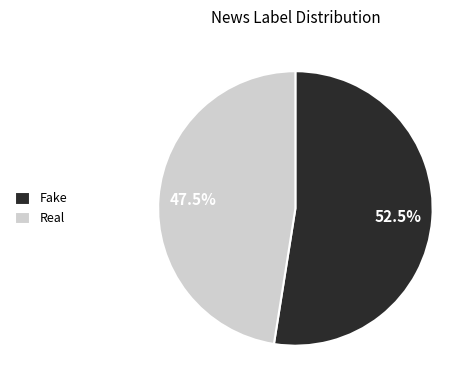

Approximately how many times larger is the value at Real compared to Fake?

0.9